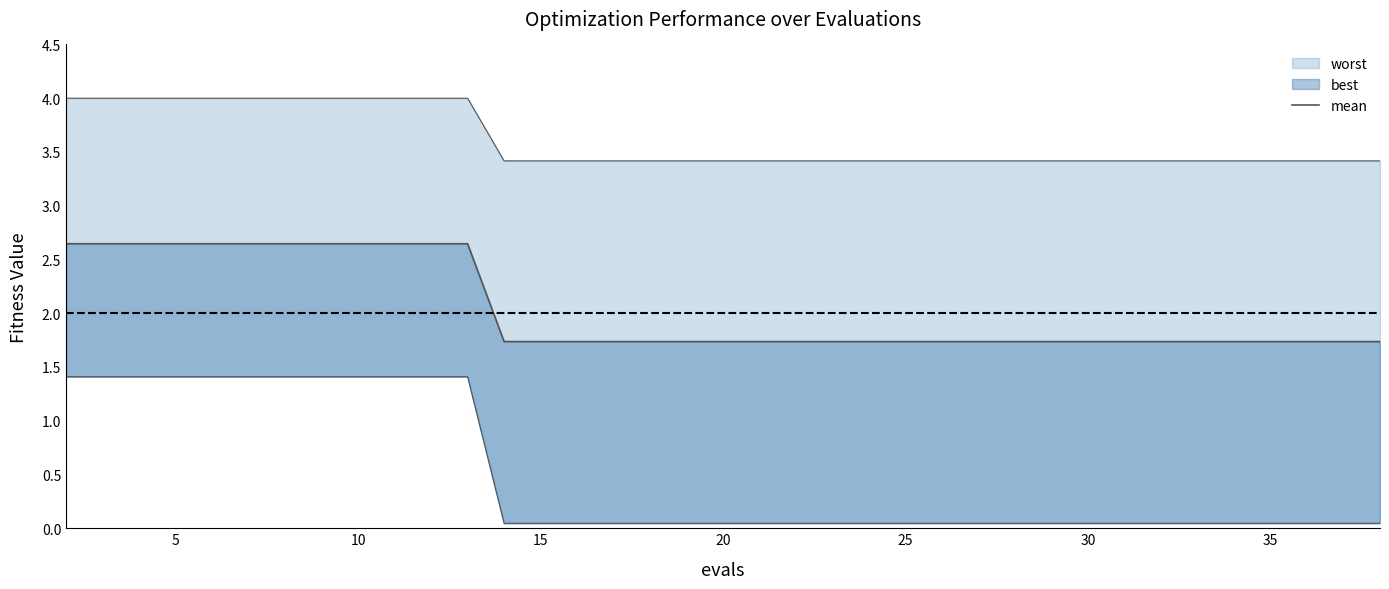

What is the value of the 7th point from the left?

2.6